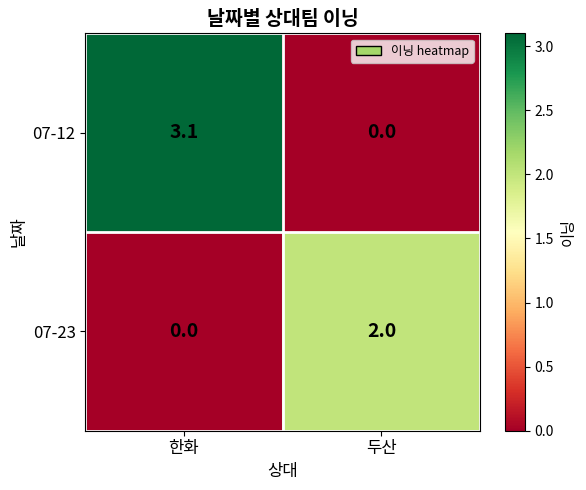

Reading right to left, list all the values displayed in this chart.

07-12: 두산=0.0	한화=3.1
07-23: 두산=2.0	한화=0.0